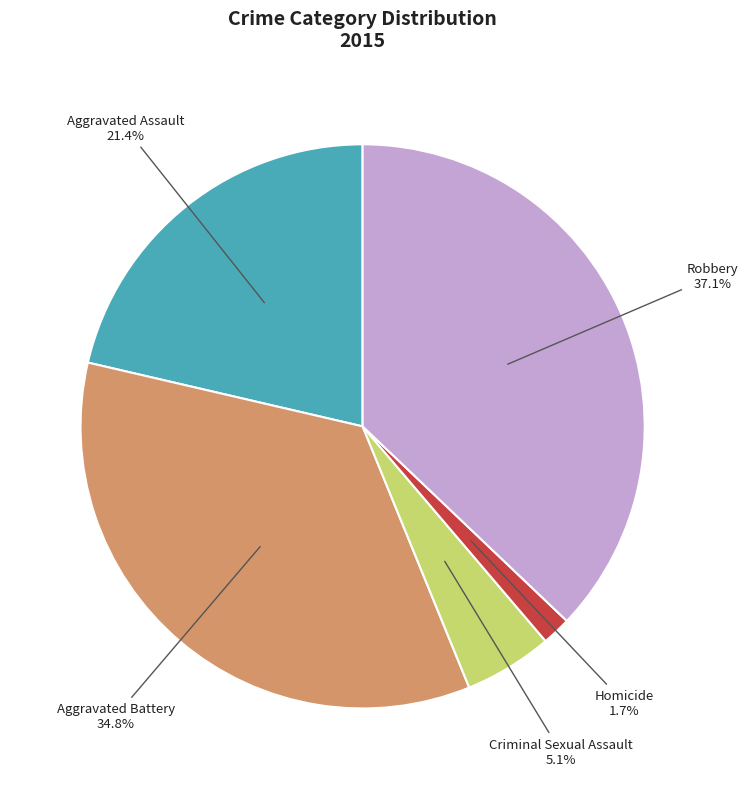

Is there any slice that represents more than half of the pie?

No